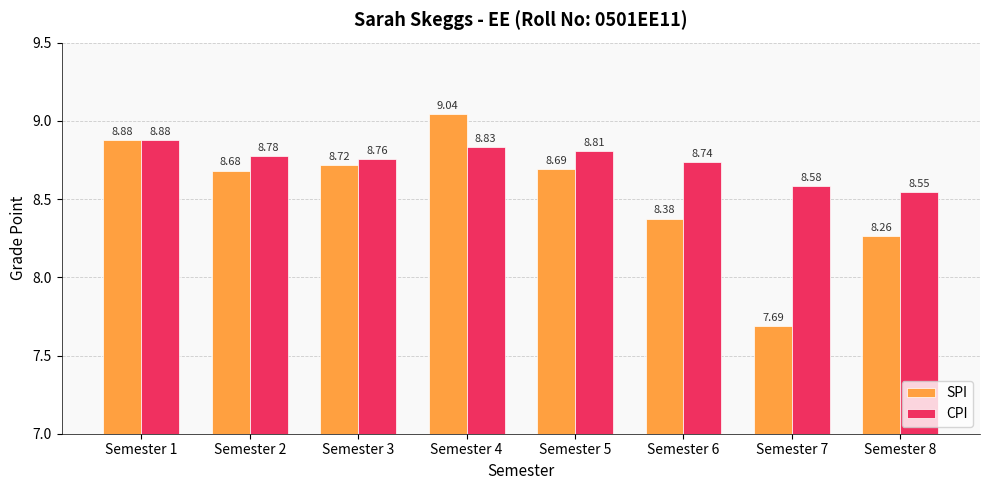

At how many categories does at least one series exceed 8?

8